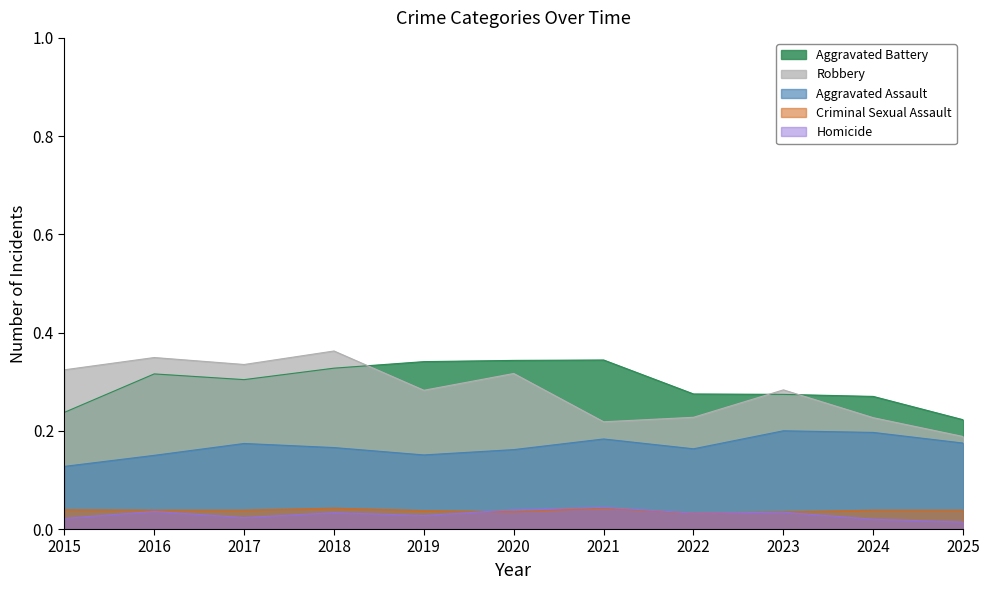

What is the value of the Aggravated Battery point at the 8th from the left?

0.3